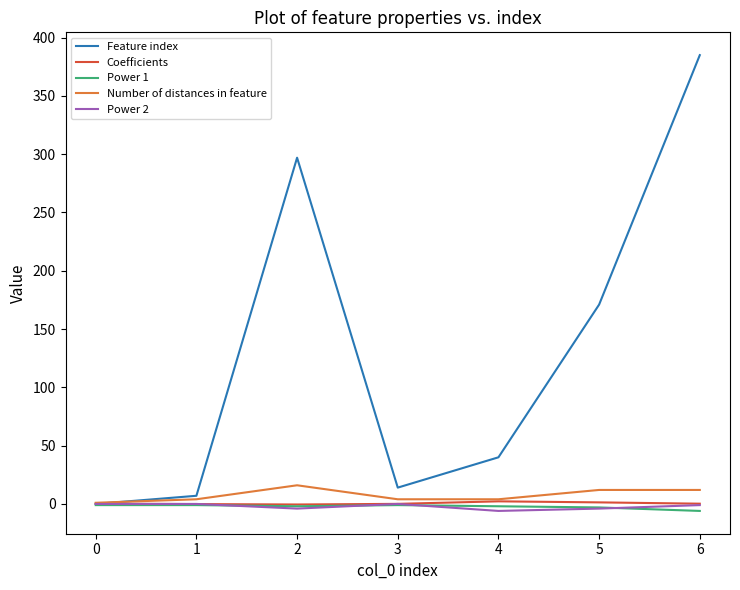

The Feature index series shows -243.7 at 0. True or false?

False